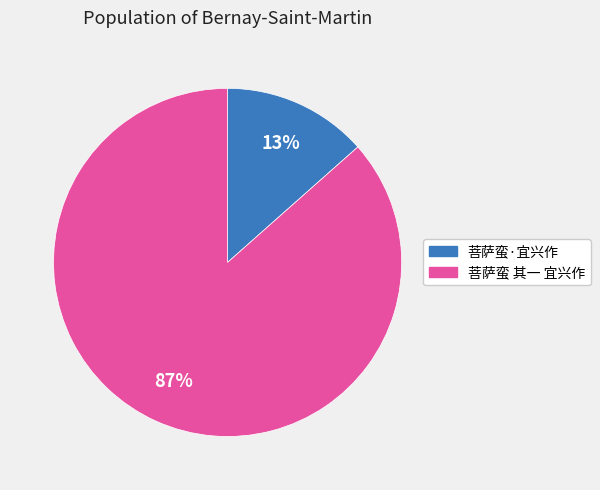

The 菩萨蛮·宜兴作 slice represents 13% of the pie. True or false?

True